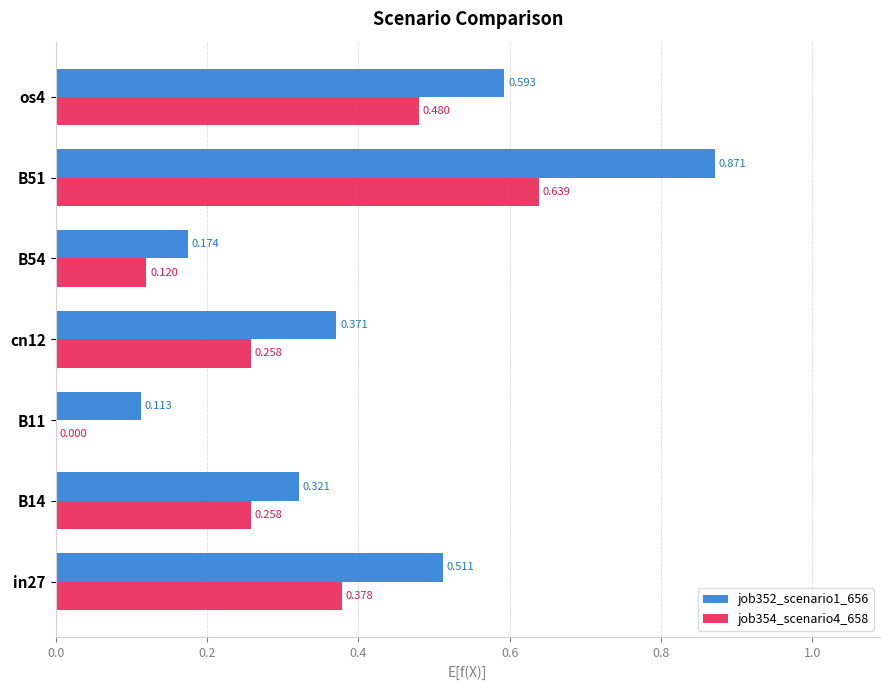

Is the value of job354_scenario4_658 at in27 greater than the value of job352_scenario1_656 at os4?

No